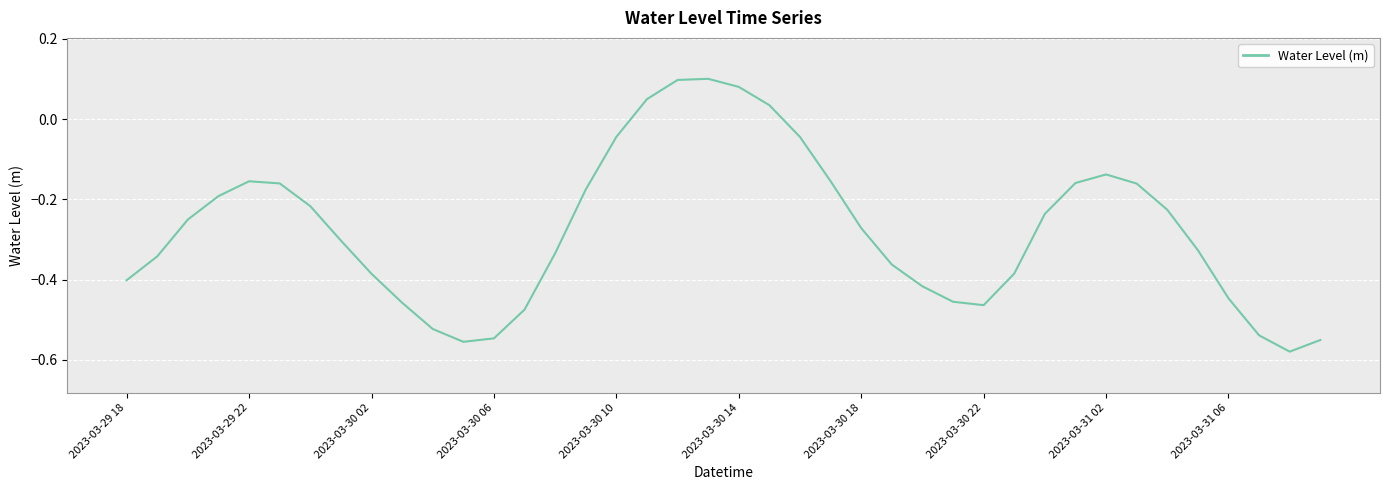

Does the chart display data point markers on the line(s)?

No